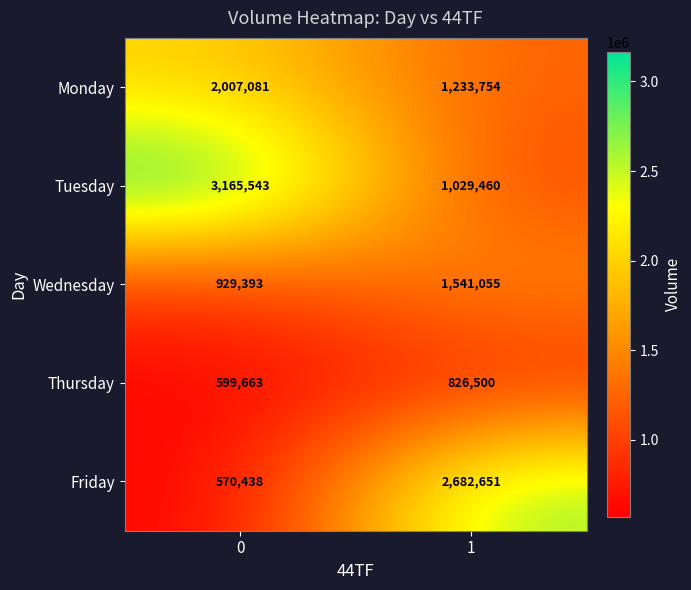

Reading left to right, extract all data points from this chart.

Monday: 2007081	1233754
Tuesday: 3165543	1029460
Wednesday: 929393	1541055
Thursday: 599663	826500
Friday: 570438	2682651